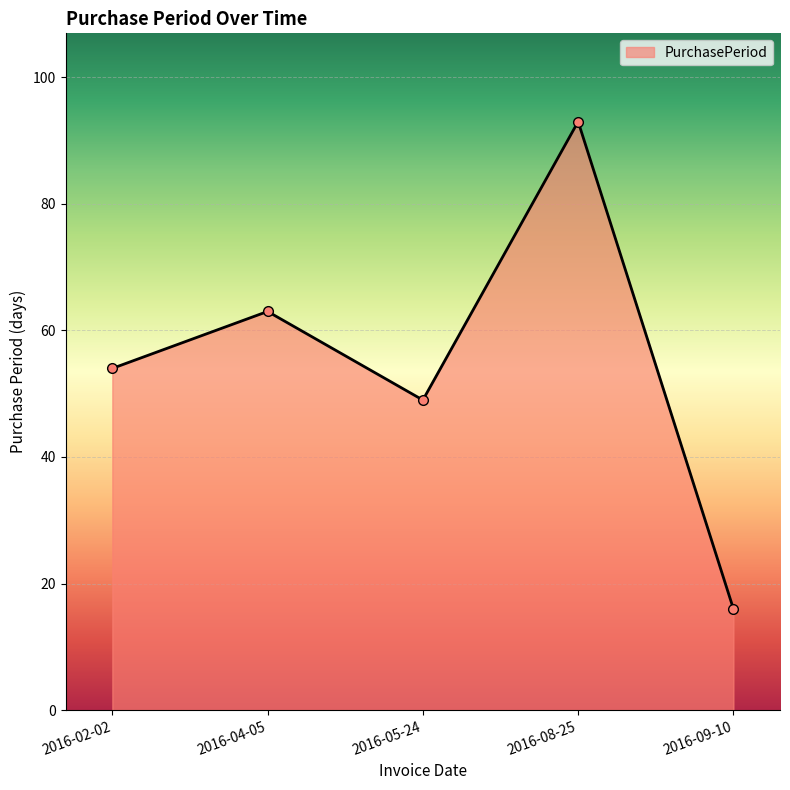

List the labels in order of value, largest first.

2016-08-25, 2016-04-05, 2016-02-02, 2016-05-24, 2016-09-10